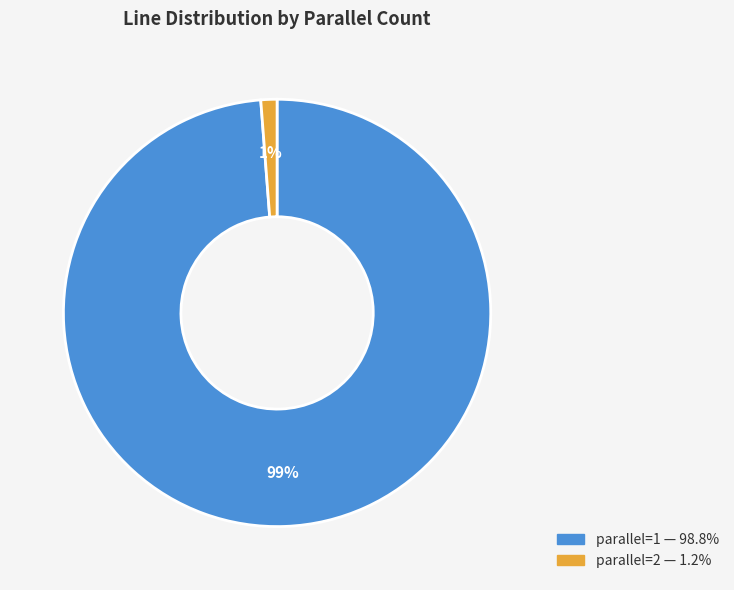

Is there a majority slice in this chart?

Yes